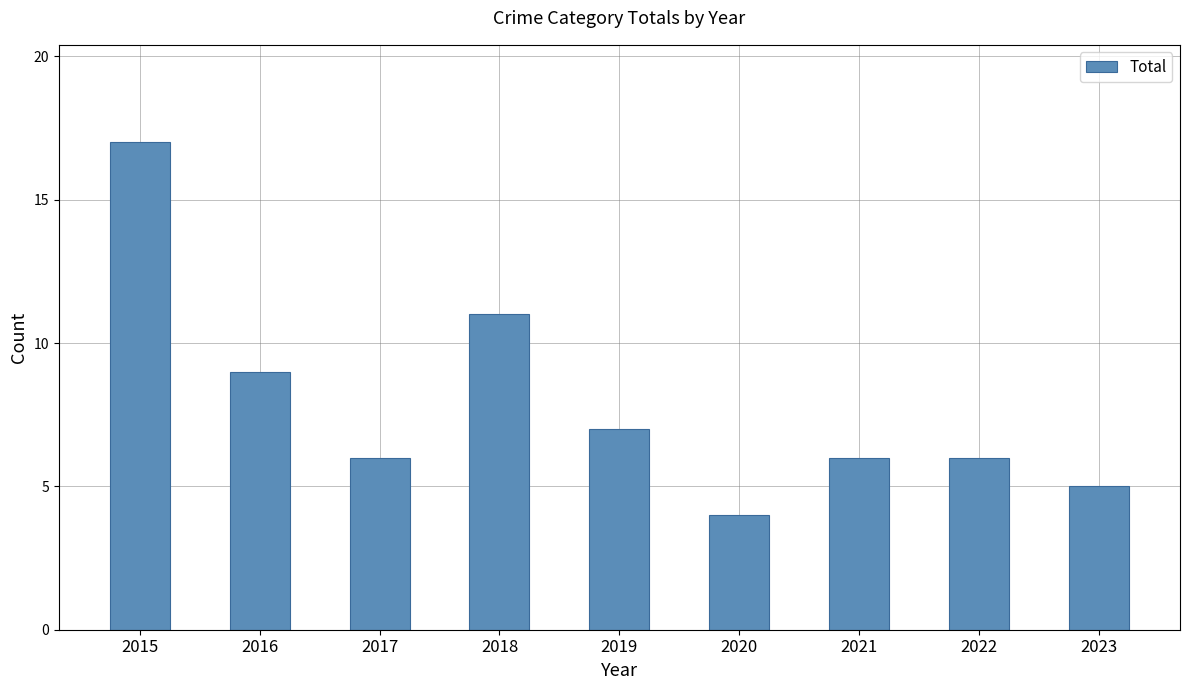

What is the smallest value displayed?

4